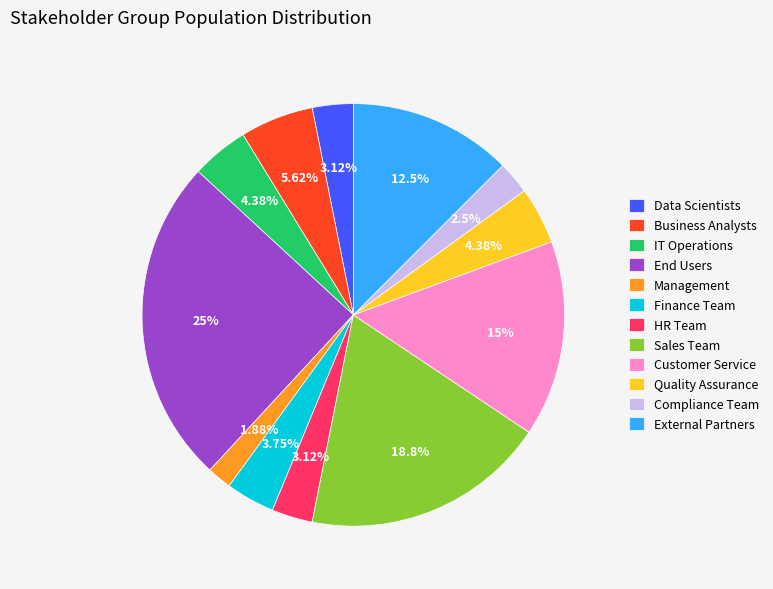

The Sales Team slice represents 13% of the pie. True or false?

False